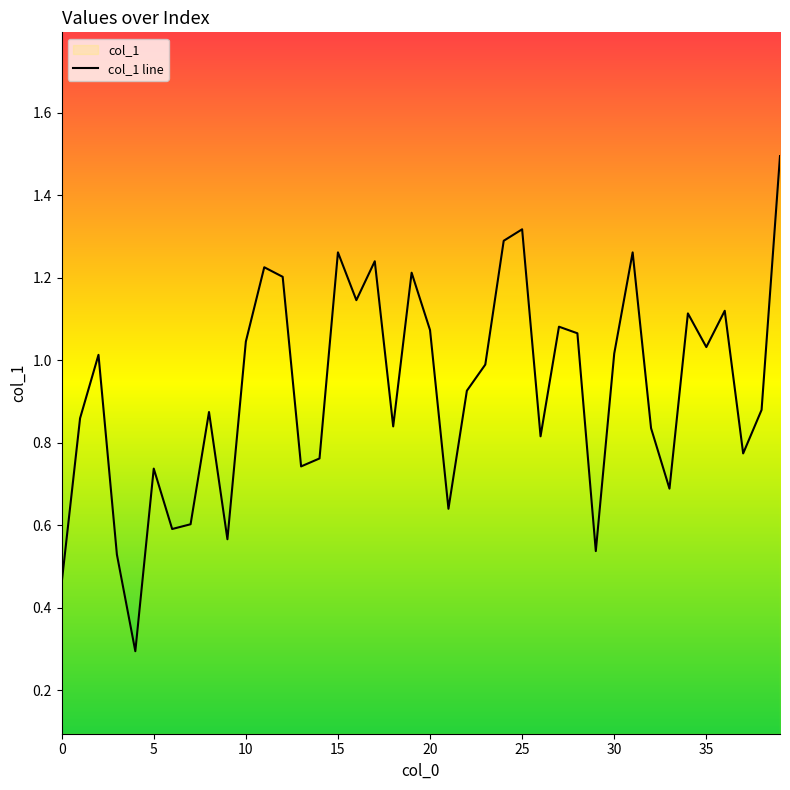

At which category does the chart reach its peak across all series?

39